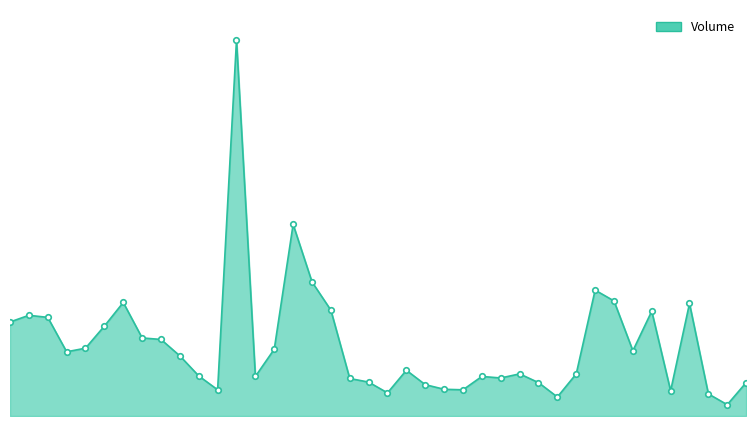

At which label is the value closest to 37700?

2019-08-13